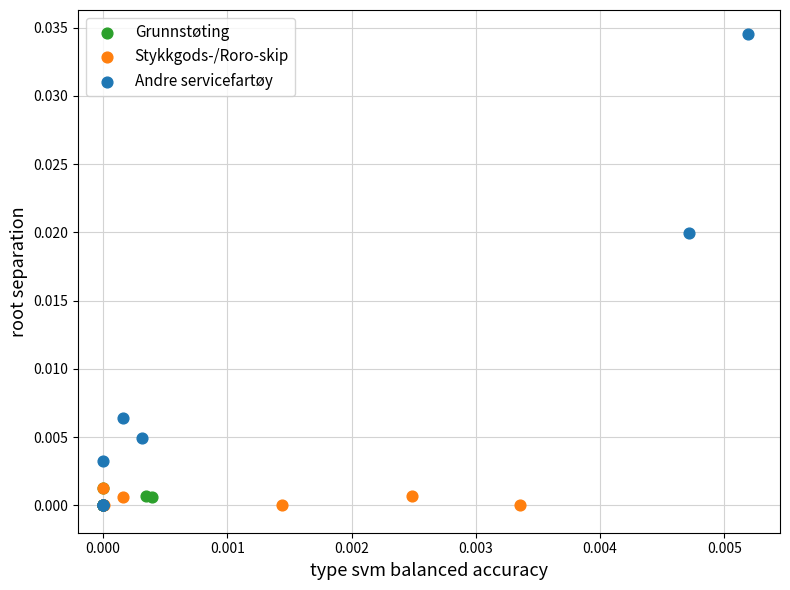

Which series has the largest Y range (max minus min)?

Andre servicefartøy